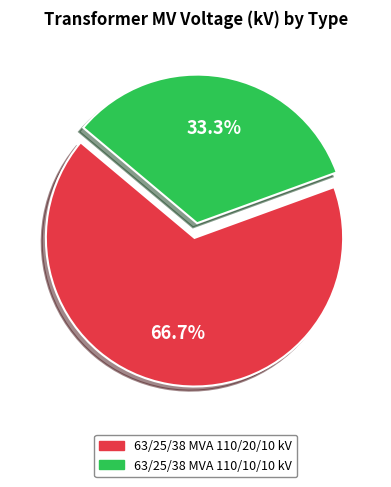

Rank the categories by value from highest to lowest.

63/25/38 MVA 110/20/10 kV, 63/25/38 MVA 110/10/10 kV